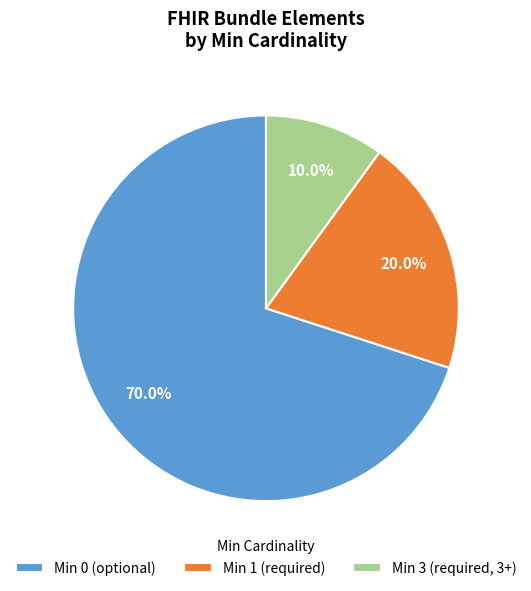

Is there any slice that represents more than half of the pie?

Yes